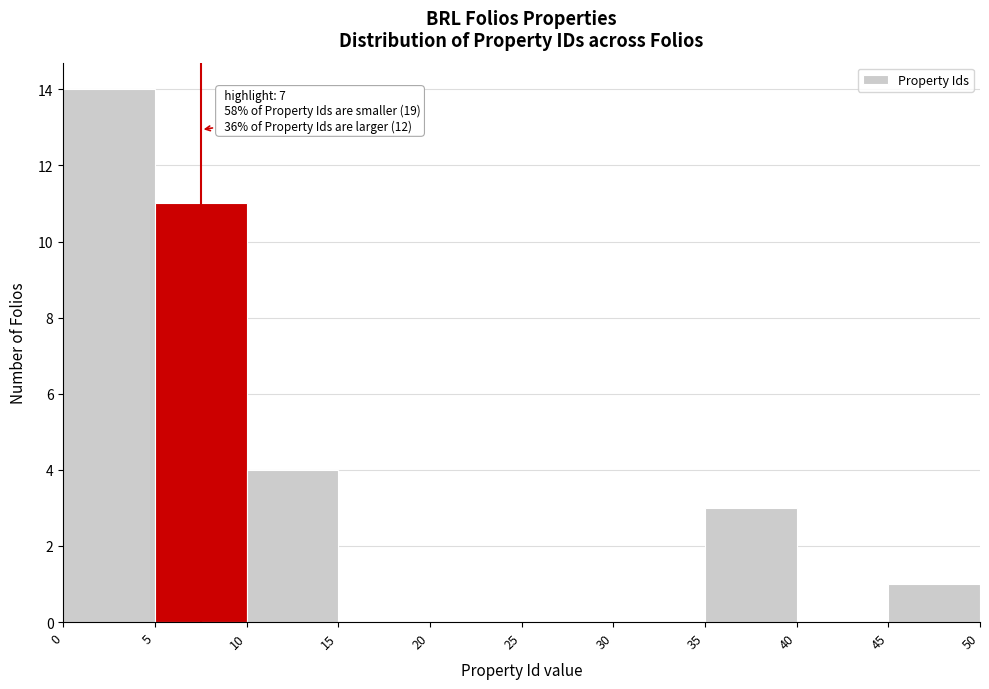

Which range on the x-axis has the tallest bar?

0 to 5